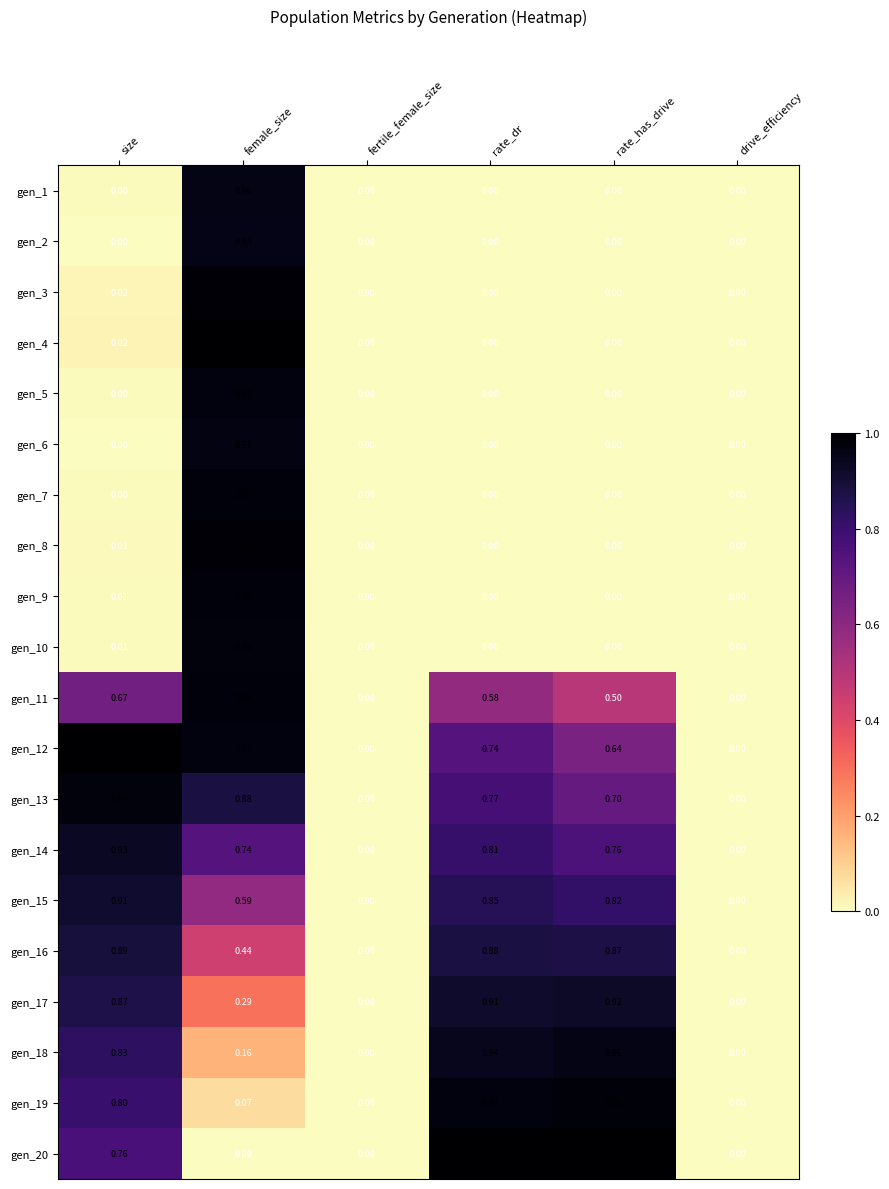

How many data points does each series have?

6